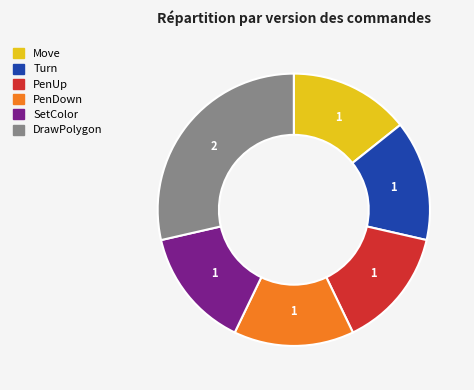

What is the largest slice in the pie chart?

DrawPolygon